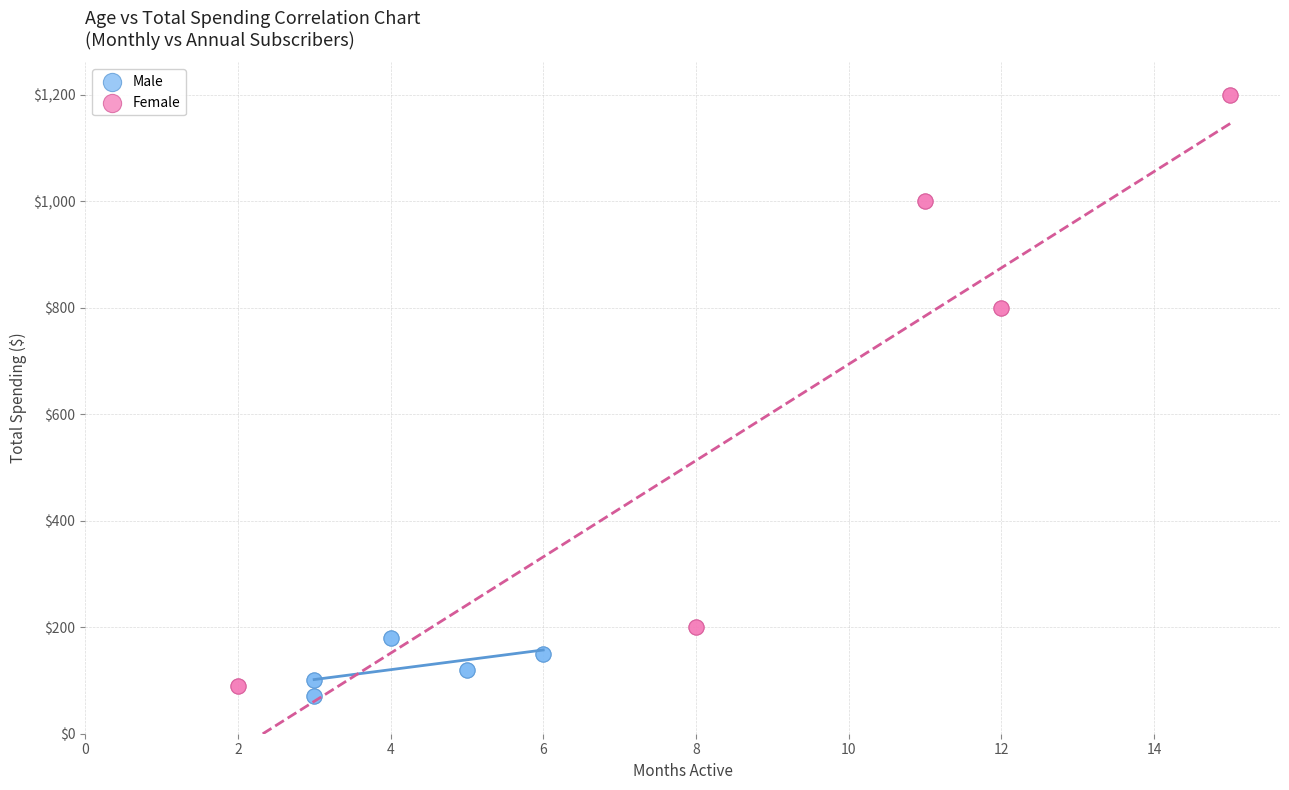

Which series has the largest Y range (max minus min)?

Female